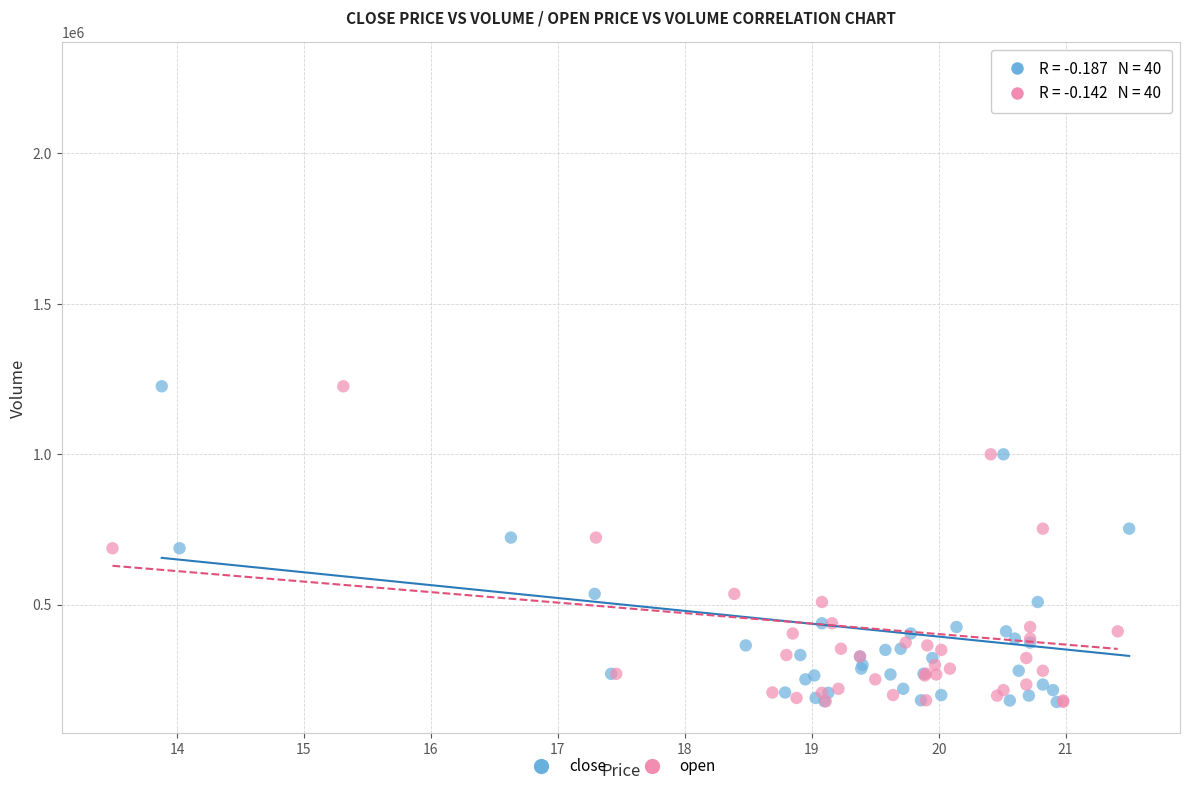

What are all the series names shown in the legend?

close, open